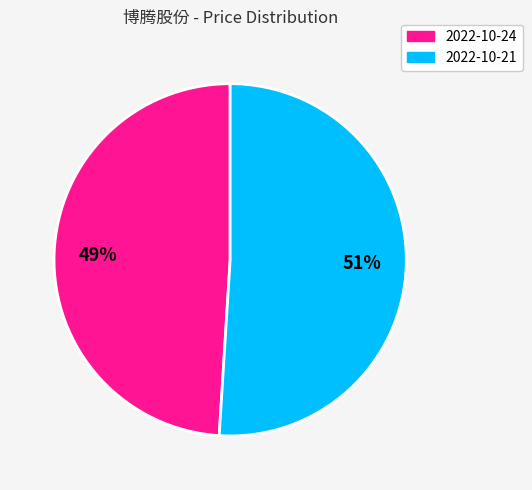

Between 2022-10-24 and 2022-10-21, which is larger?

2022-10-21